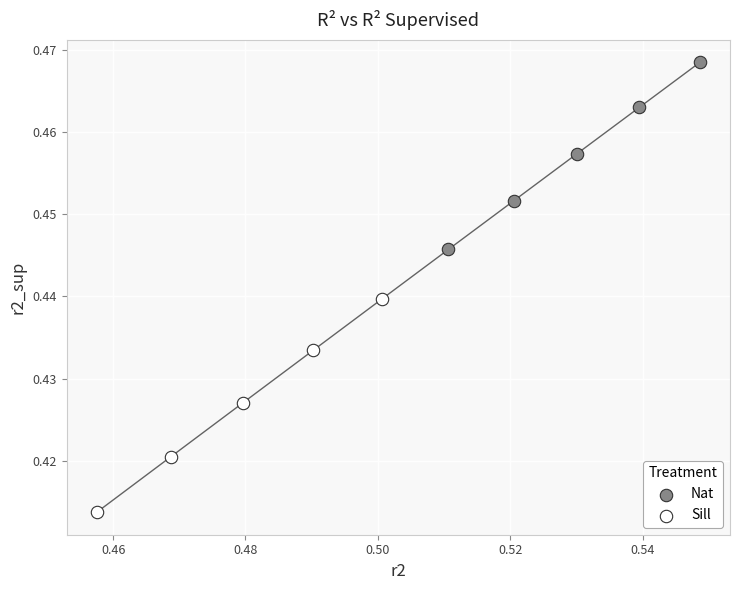

Which series contains the highest Y value?

Nat